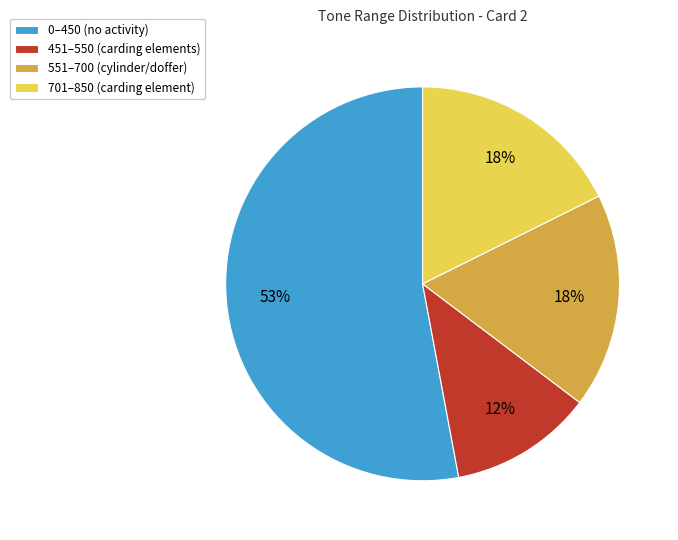

Is the sum of 451–550 (carding elements) and 0–450 (no activity) greater than half?

Yes